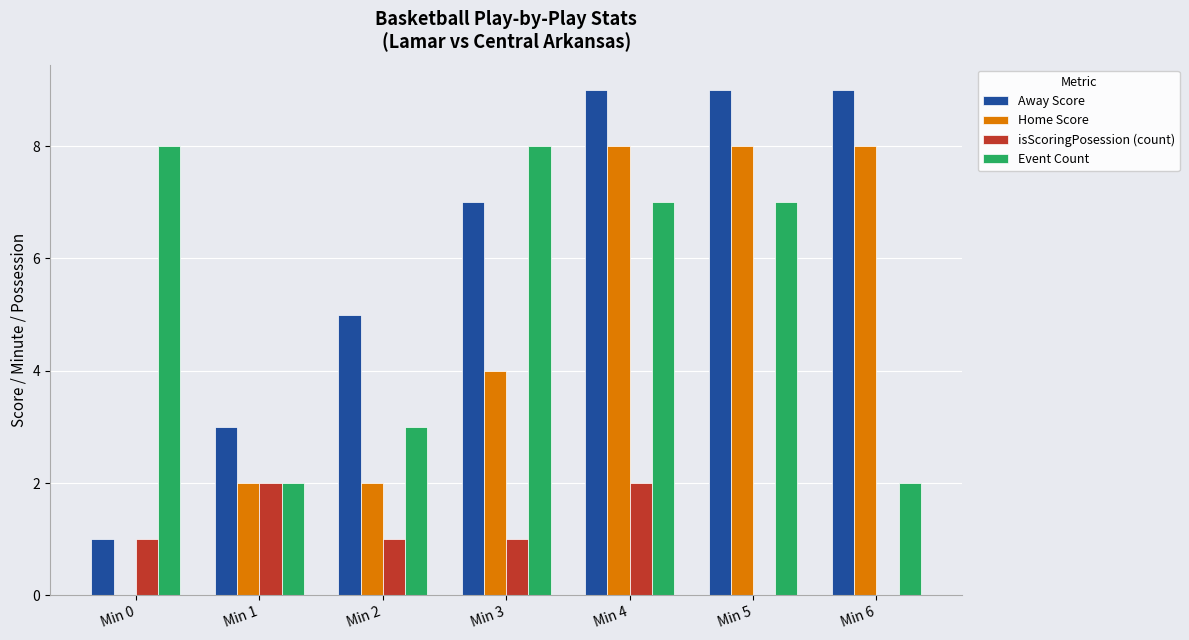

How many groups of bars are there?

7